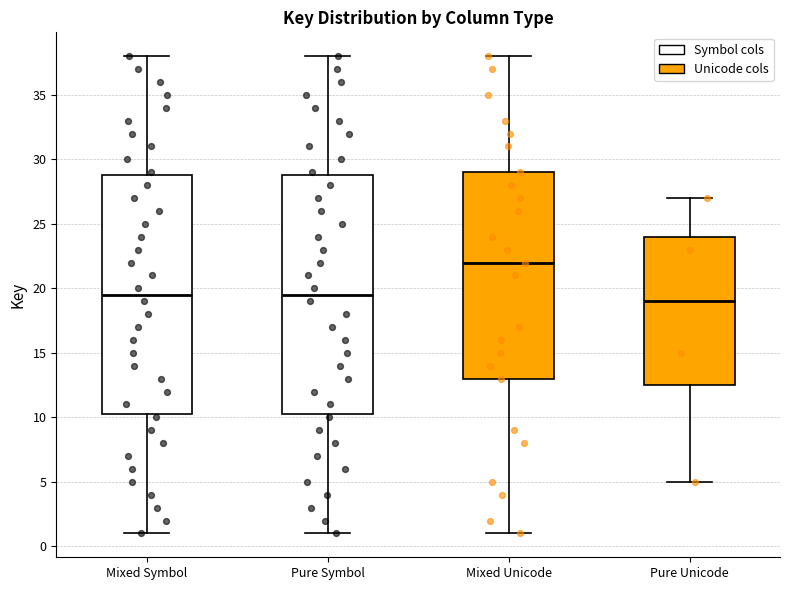

Reading left to right, read every box against the y-axis: the position of its median line, the range the box covers, and the ends of its whiskers. The values are not printed on the chart, so give them approximately, as read against the axis.

Mixed Symbol: median 19.5, box 10.5 to 29.0, whiskers 1.0 to 38.0
Pure Symbol: median 19.5, box 10.5 to 29.0, whiskers 1.0 to 38.0
Mixed Unicode: median 22.0, box 13.0 to 29.0, whiskers 1.0 to 38.0
Pure Unicode: median 19.0, box 12.5 to 24.0, whiskers 5.0 to 27.0